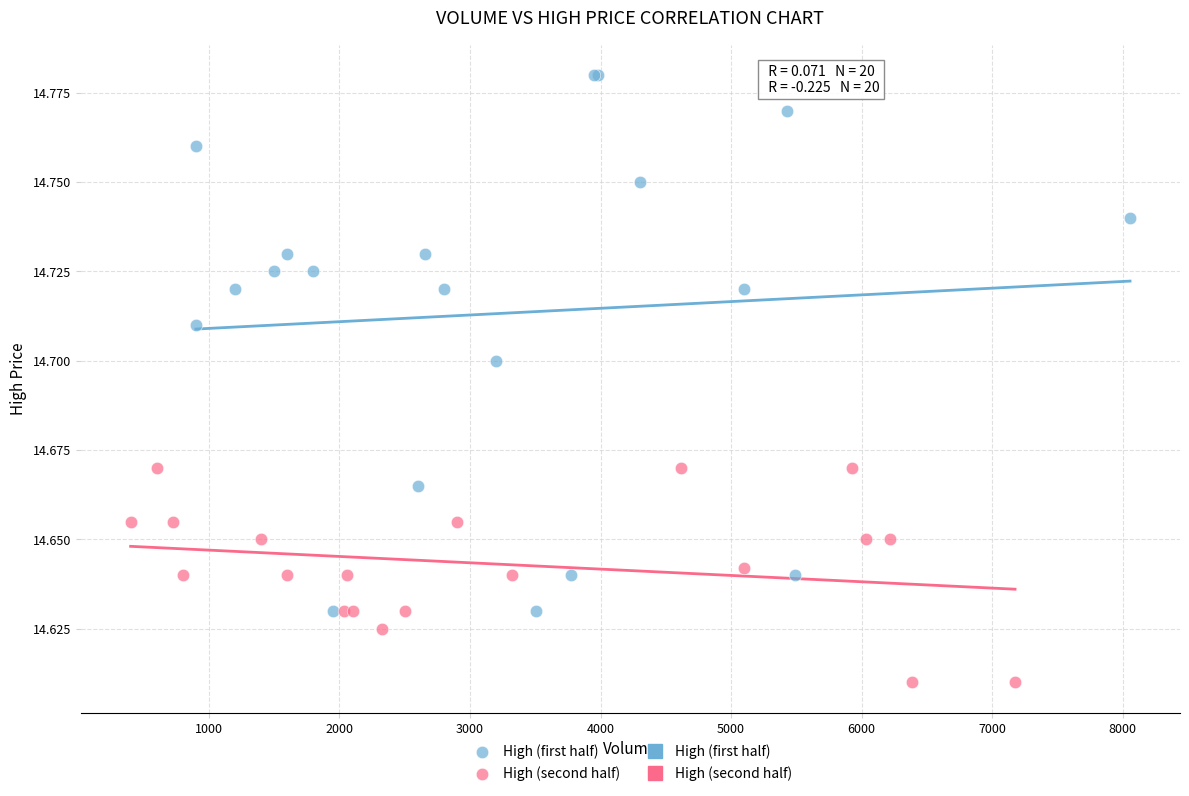

Which series has the widest spread of Y values?

High (first half)